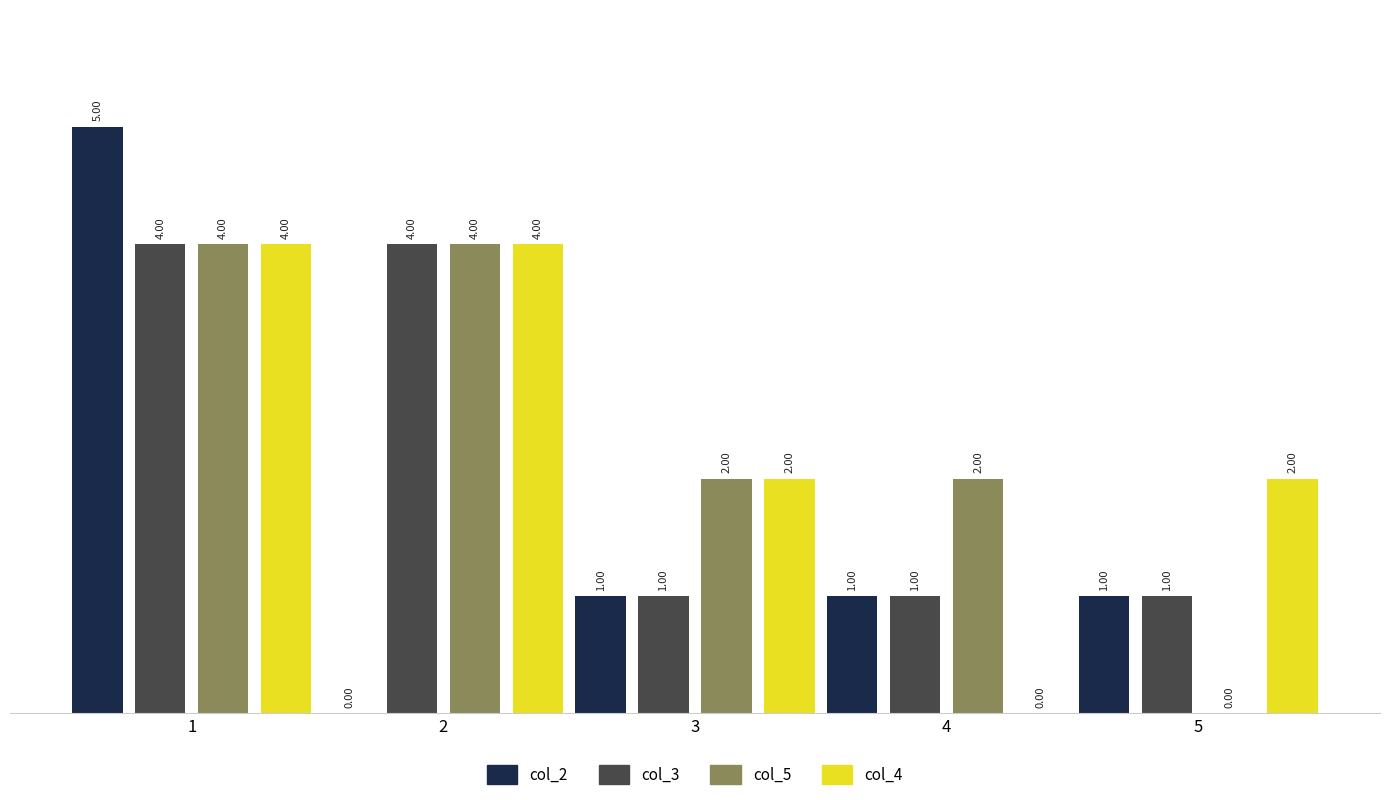

Reading left to right, extract all data points from this chart.

col_2: 1=5	2=0	3=1	4=1	5=1
col_3: 1=4	2=4	3=1	4=1	5=1
col_5: 1=4	2=4	3=2	4=2	5=0
col_4: 1=4	2=4	3=2	4=0	5=2